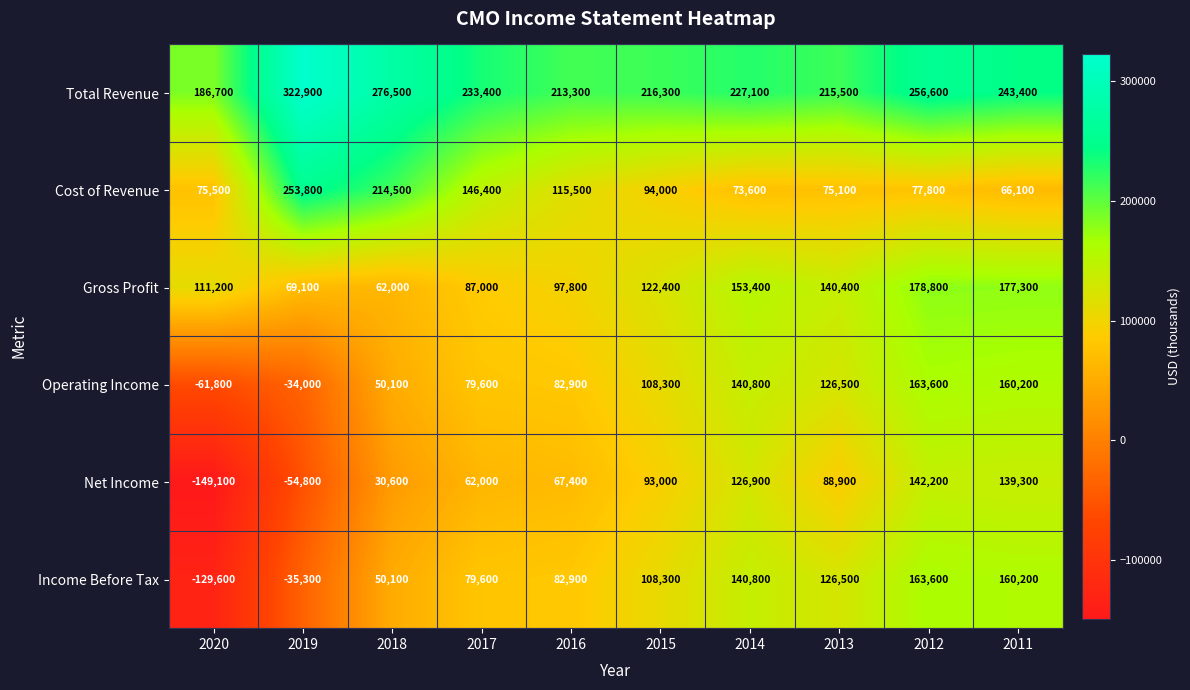

What is the sum of all Net Income values?

546400